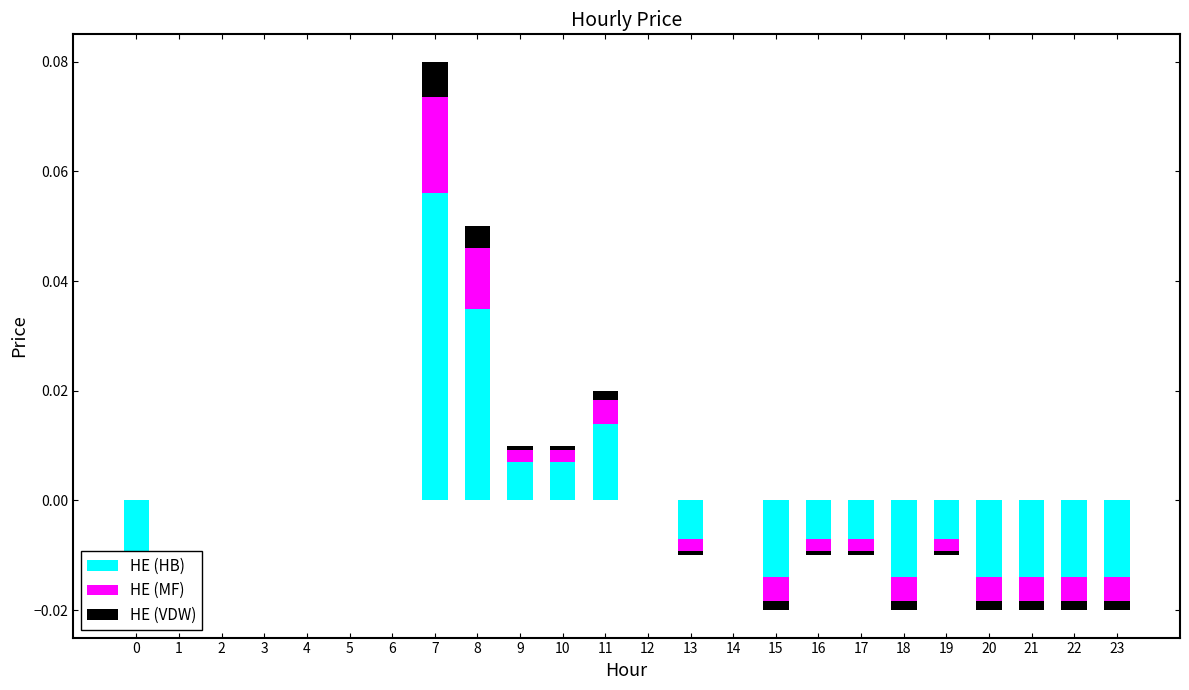

How many HE (MF) values are between 0 and 1?

13